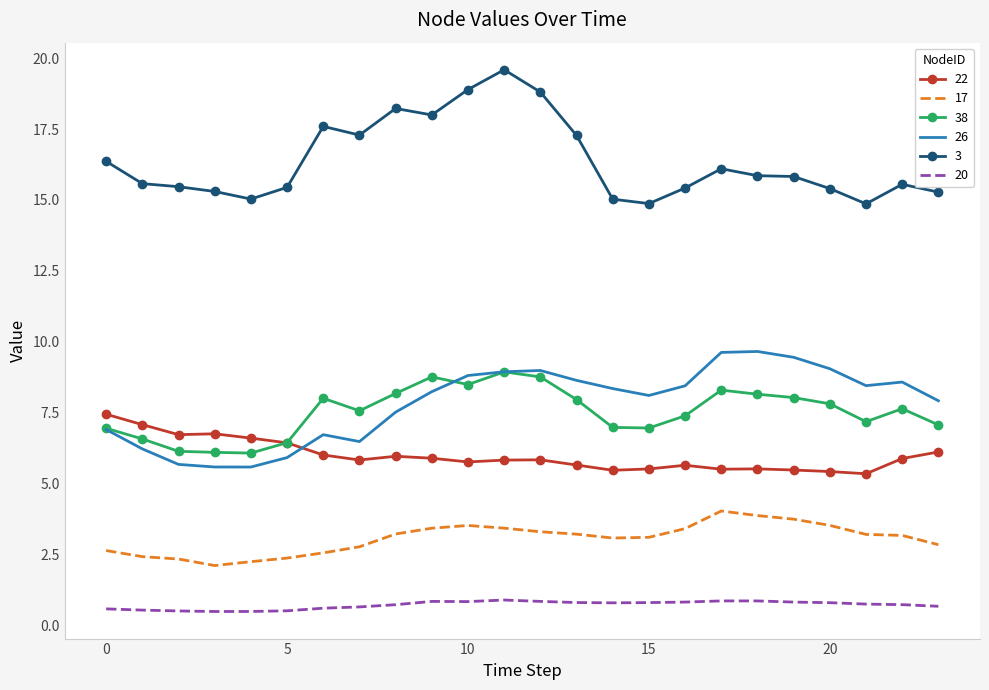

What is the minimum value for 20?

0.5